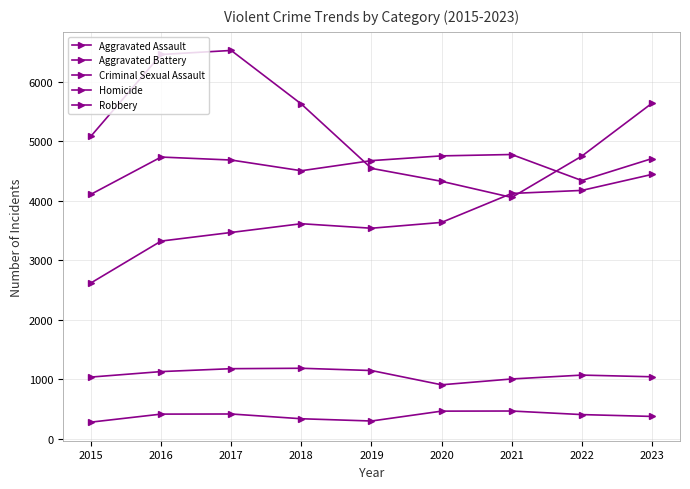

True or false: Aggravated Assault and Aggravated Battery cross at least once.

False